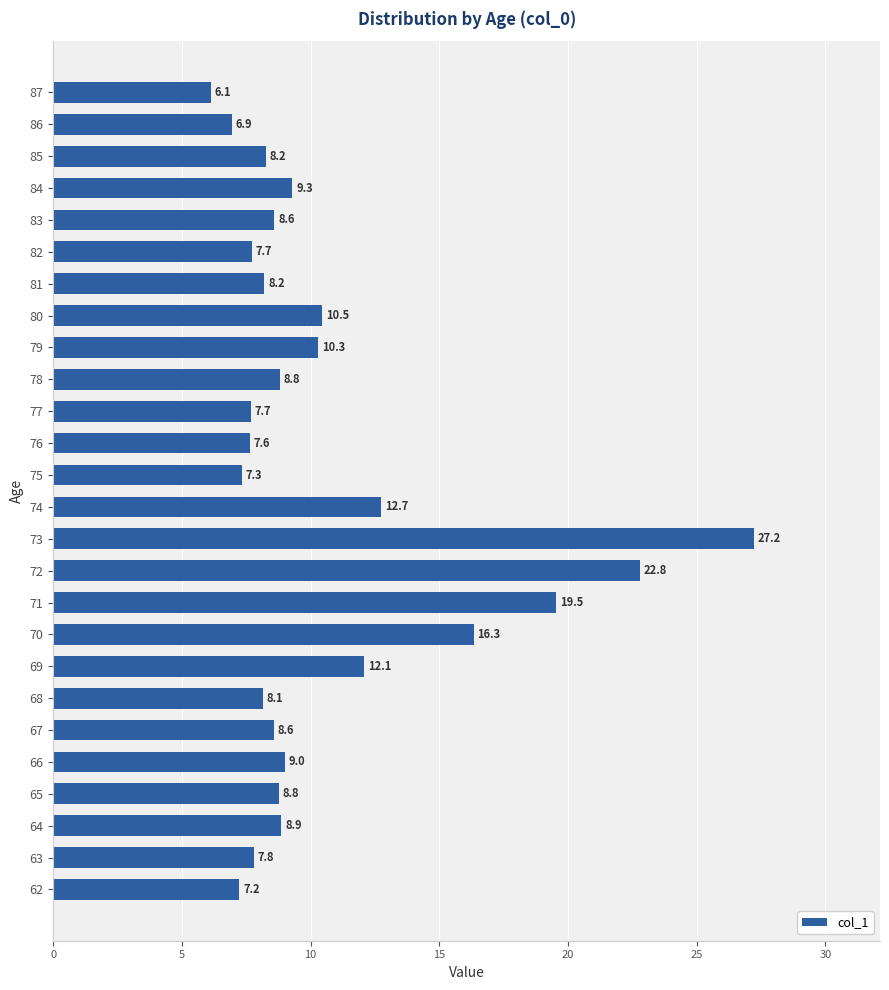

Is it true that the value at 69 is 12.1?

True